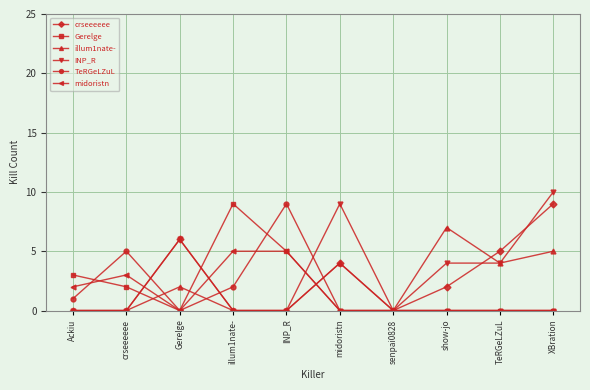

Reading left to right, what are all the values shown in this chart?

crseeeeee: 0	0	6	0	0	4	0	2	5	9
Gerelge: 3	2	0	9	5	0	0	0	0	0
illum1nate-: 0	0	2	0	0	4	0	7	4	5
INP_R: 0	0	6	0	0	9	0	4	4	10
TeRGeLZuL: 1	5	0	2	9	0	0	0	0	0
midoristn: 2	3	0	5	5	0	0	0	0	0